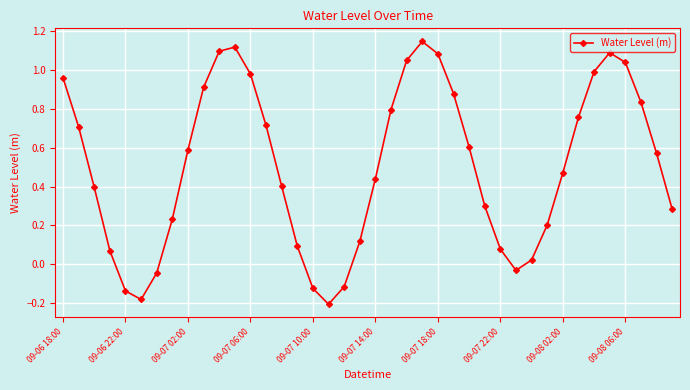

How many points are lower than both their immediate neighbors (excluding endpoints)?

3